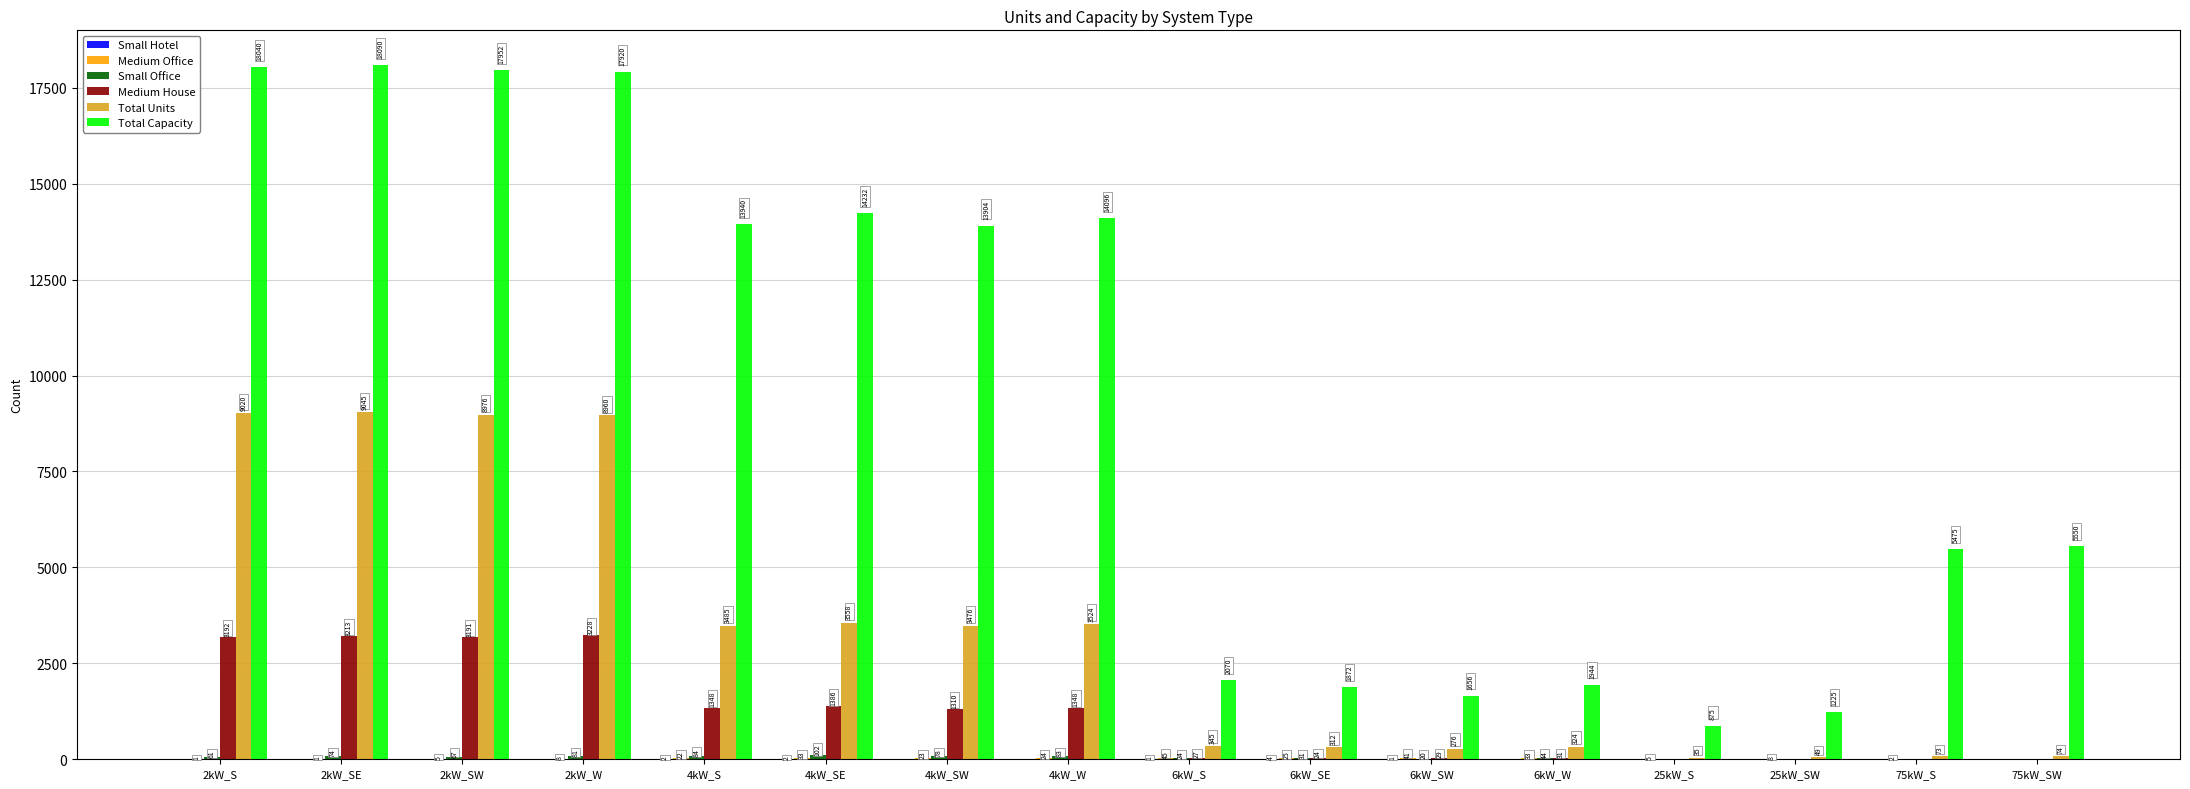

Where is Total Capacity nearest to the value 9482?

75kW_SW